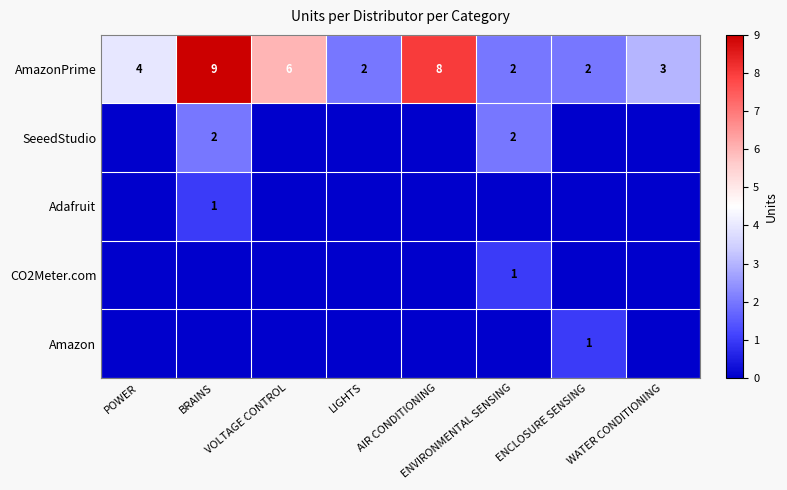

True or false: Adafruit has a value of 2 at BRAINS.

False